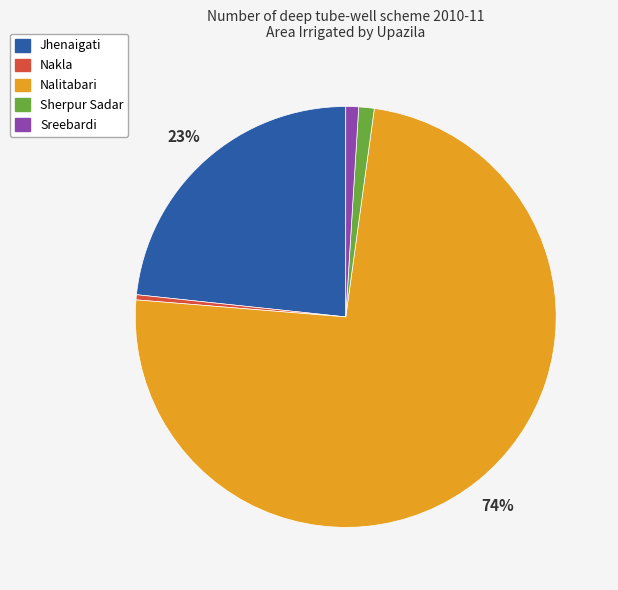

To the nearest percent, what is the average slice percentage?

20%